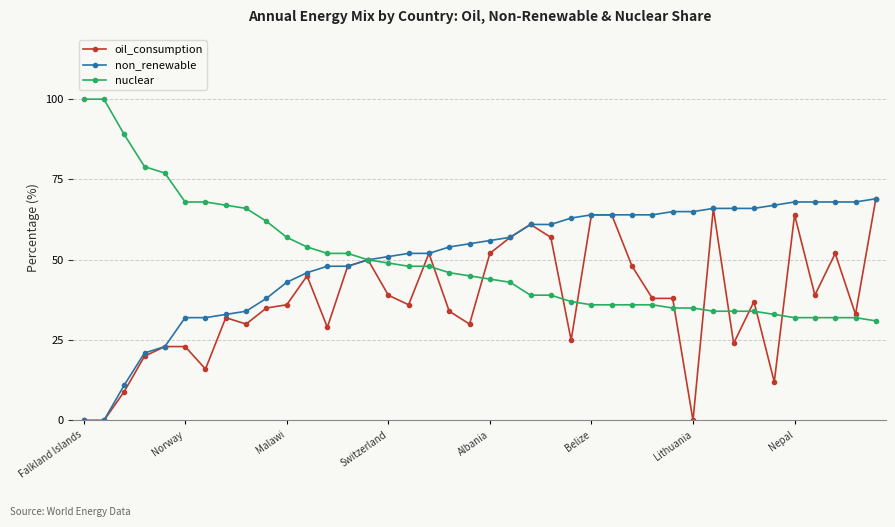

What is the highest value of the non_renewable series?

69